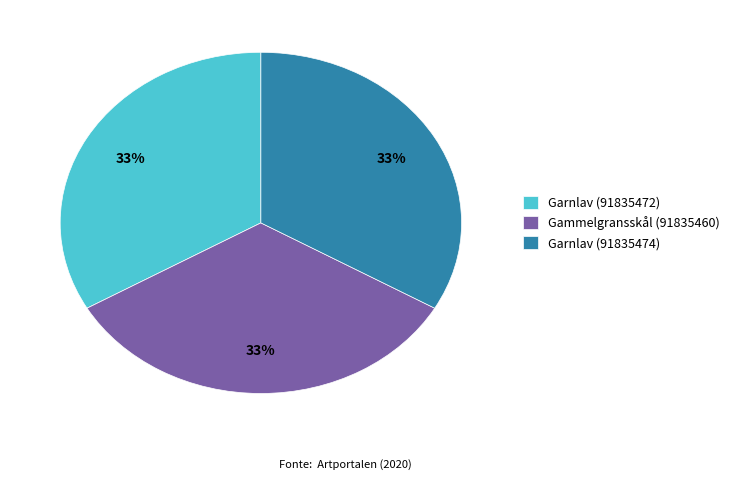

The Gammelgransskål (91835460) slice represents 22% of the pie. True or false?

False